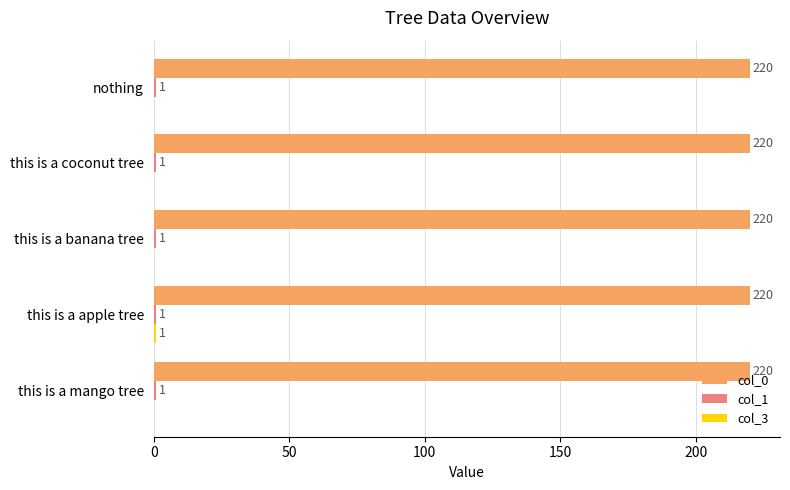

How many categories are shown in the chart?

5